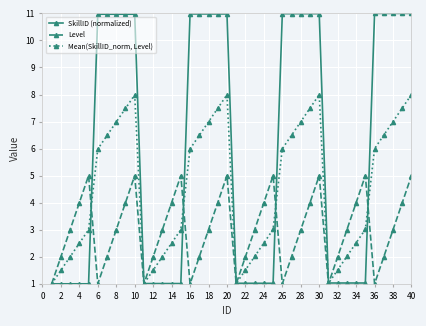

Which series has the largest total across all categories?

SkillID (normalized)